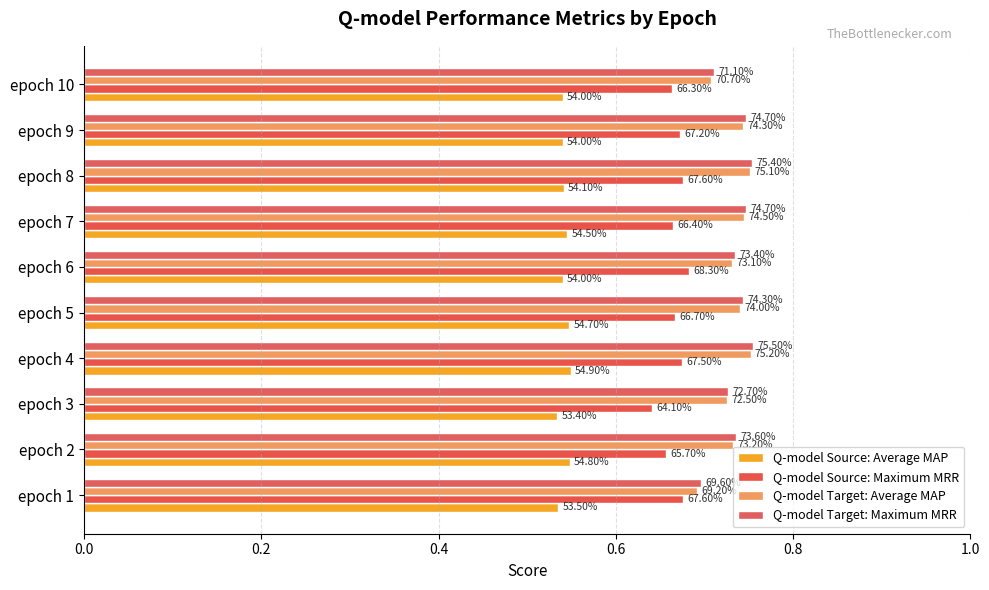

Which series has the widest spread of values?

Q-model Target: Average MAP